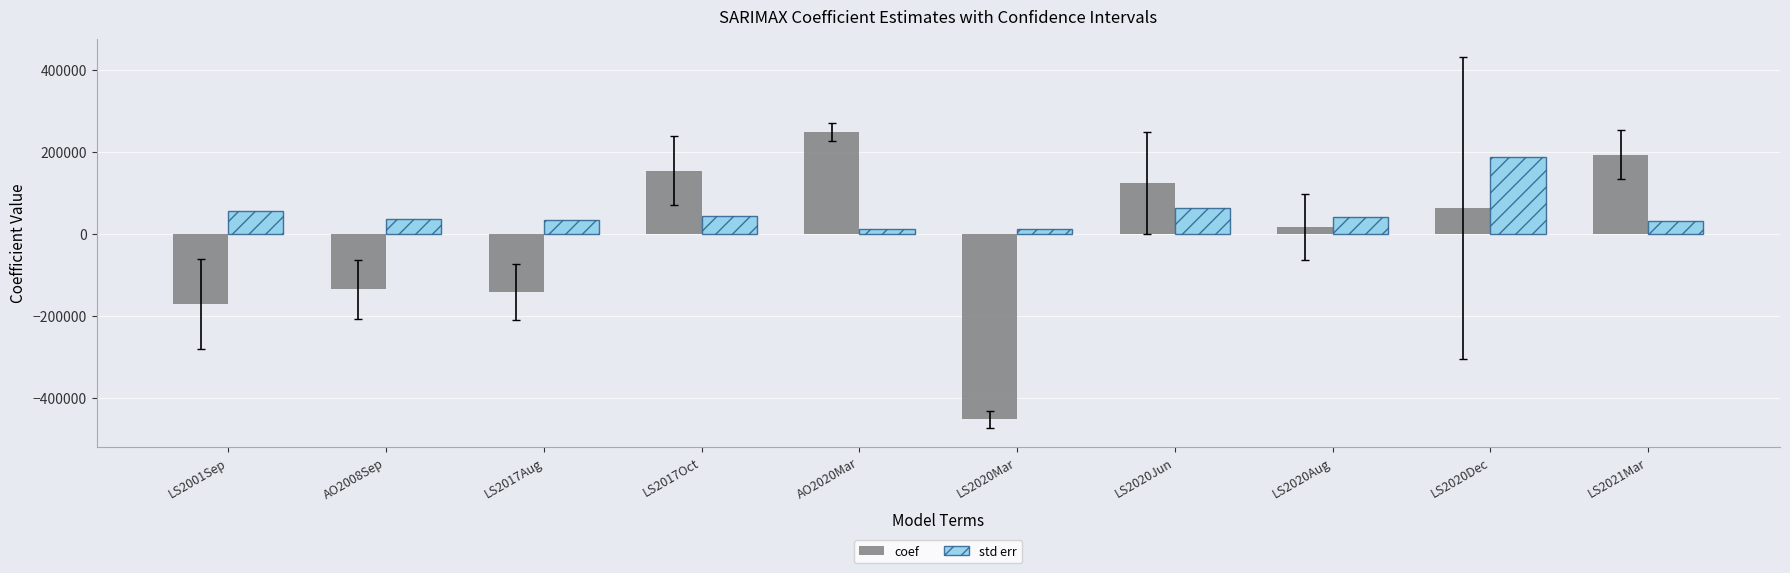

What is the average value of the std err series?

51560